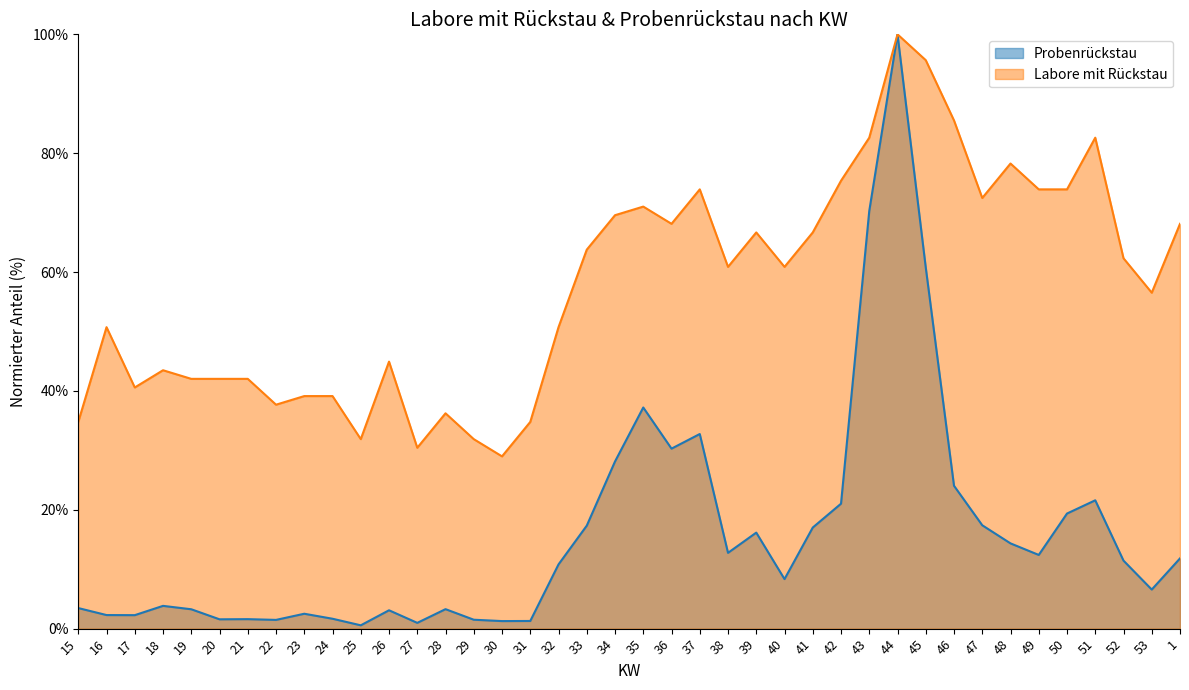

What is the approximate value at 52?

11.4